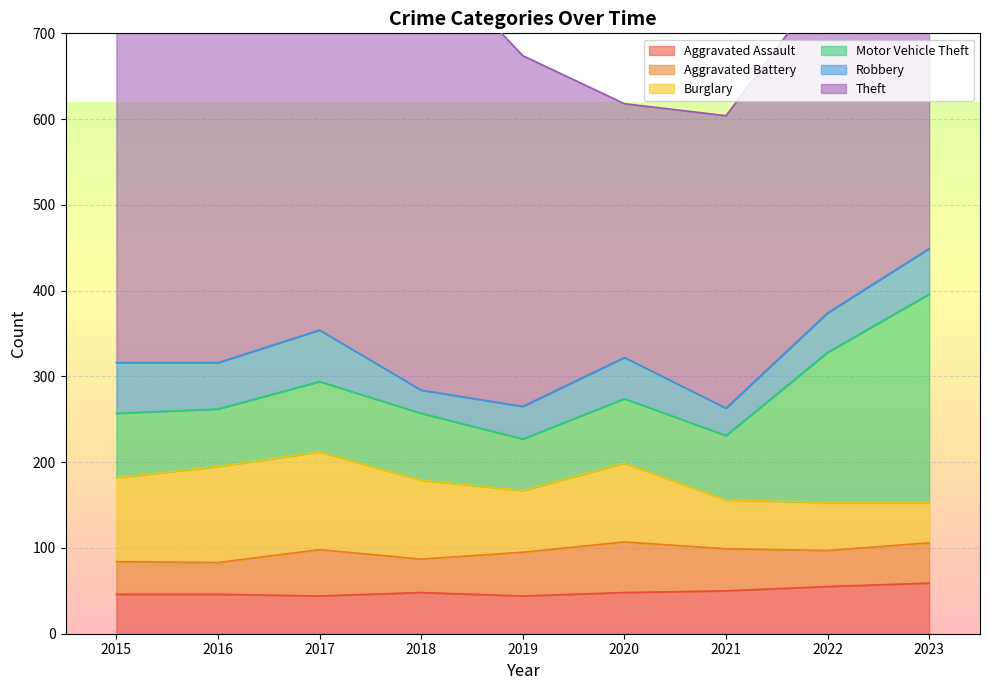

Where is the first local minimum for Theft?

2016